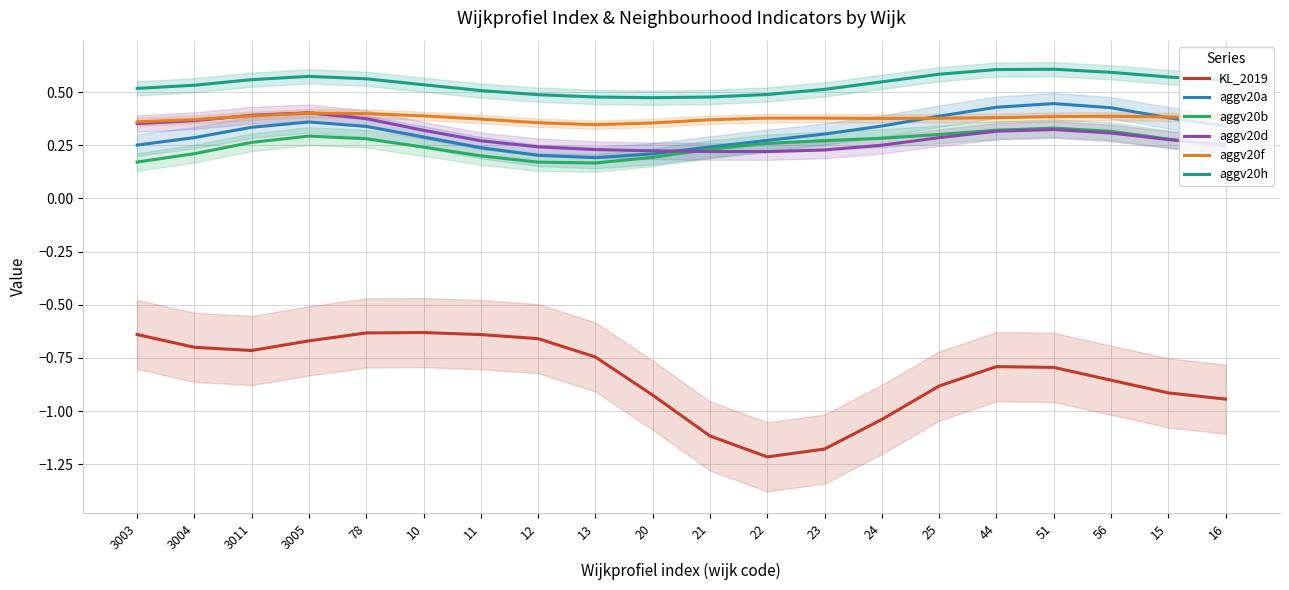

How many interior local valleys does the KL_2019 series have?

2